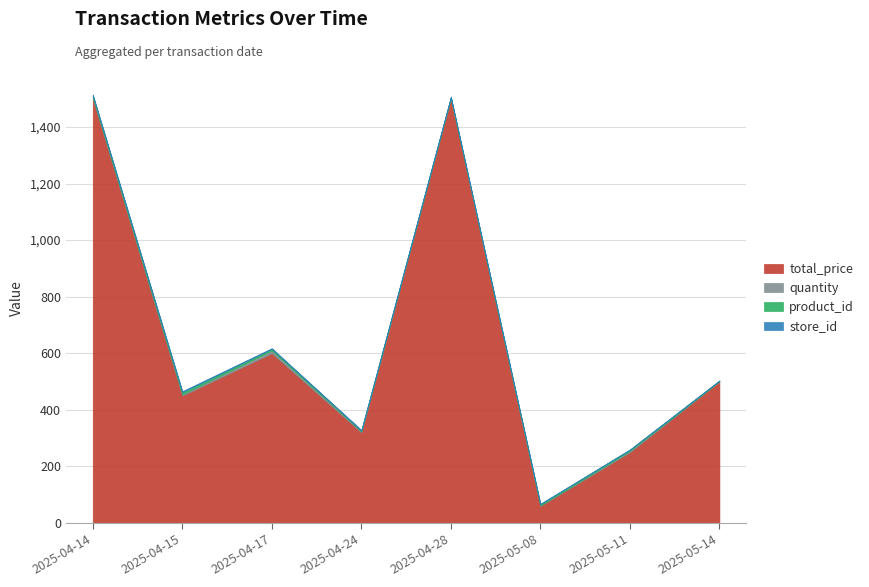

At which label does total_price reach its minimum?

2025-05-08